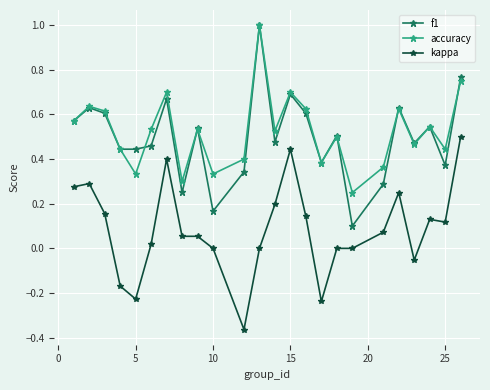

Which series has the widest spread of values?

f1